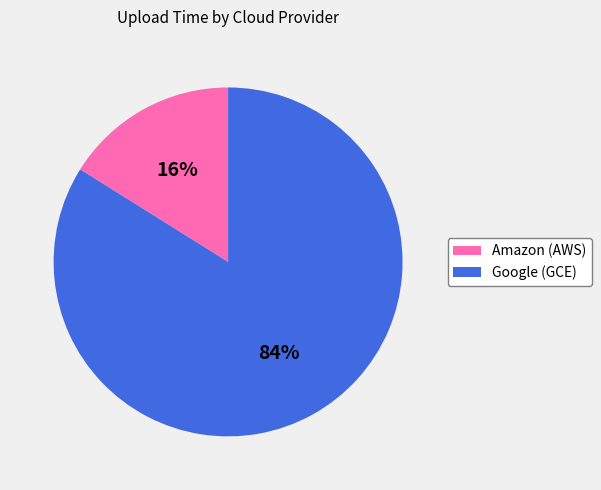

Is there any slice that represents more than half of the pie?

Yes